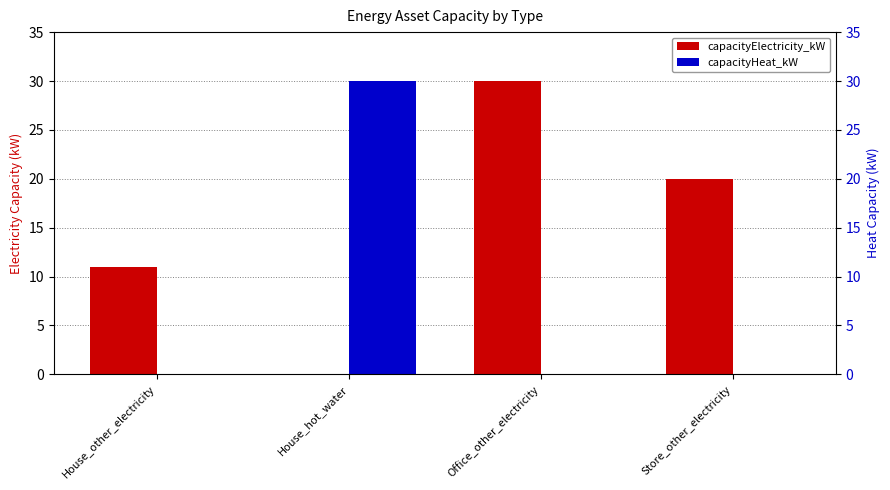

Reading left to right, extract all data points from this chart.

capacityElectricity_kW: 11	0	30	20
capacityHeat_kW: 0	30	0	0